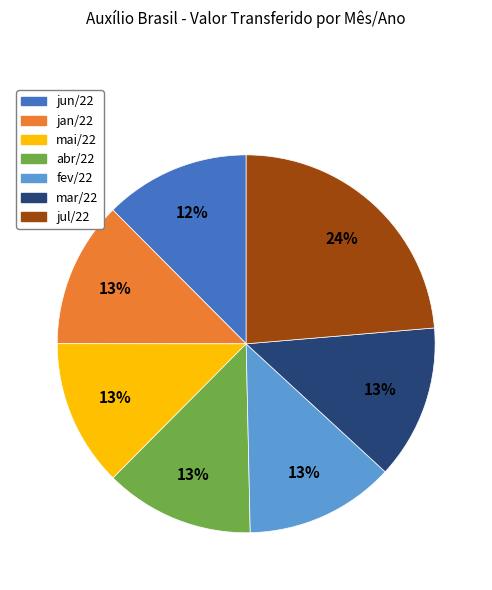

To the nearest percent, what is the average slice percentage?

14%